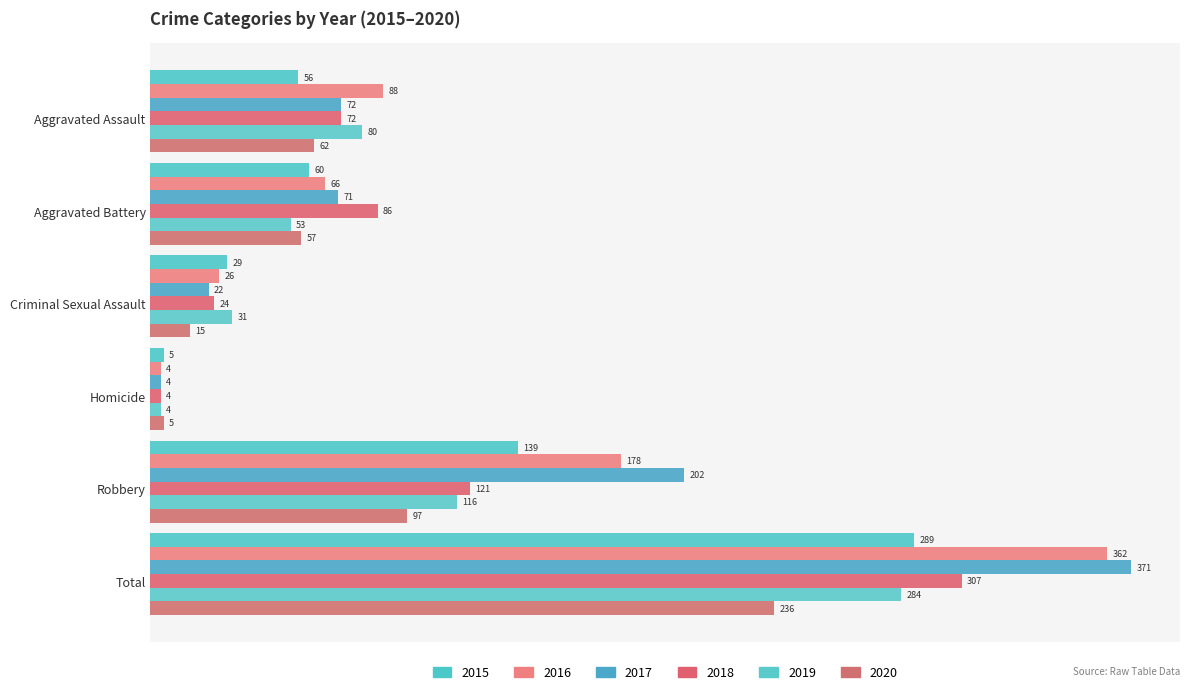

List the labels in order of 2017 value, largest first.

Total, Robbery, Aggravated Assault, Aggravated Battery, Criminal Sexual Assault, Homicide